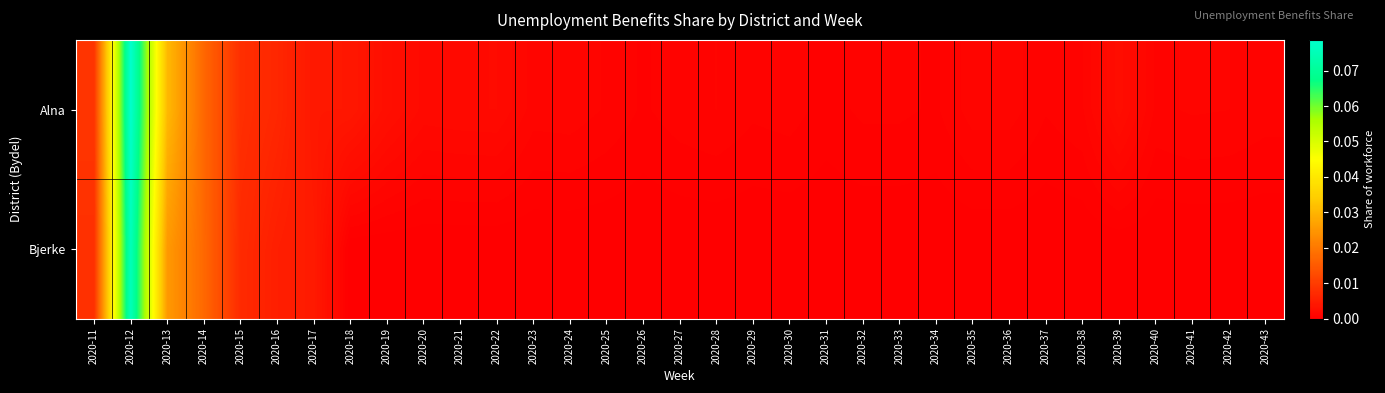

Count the number of data series in this chart.

2